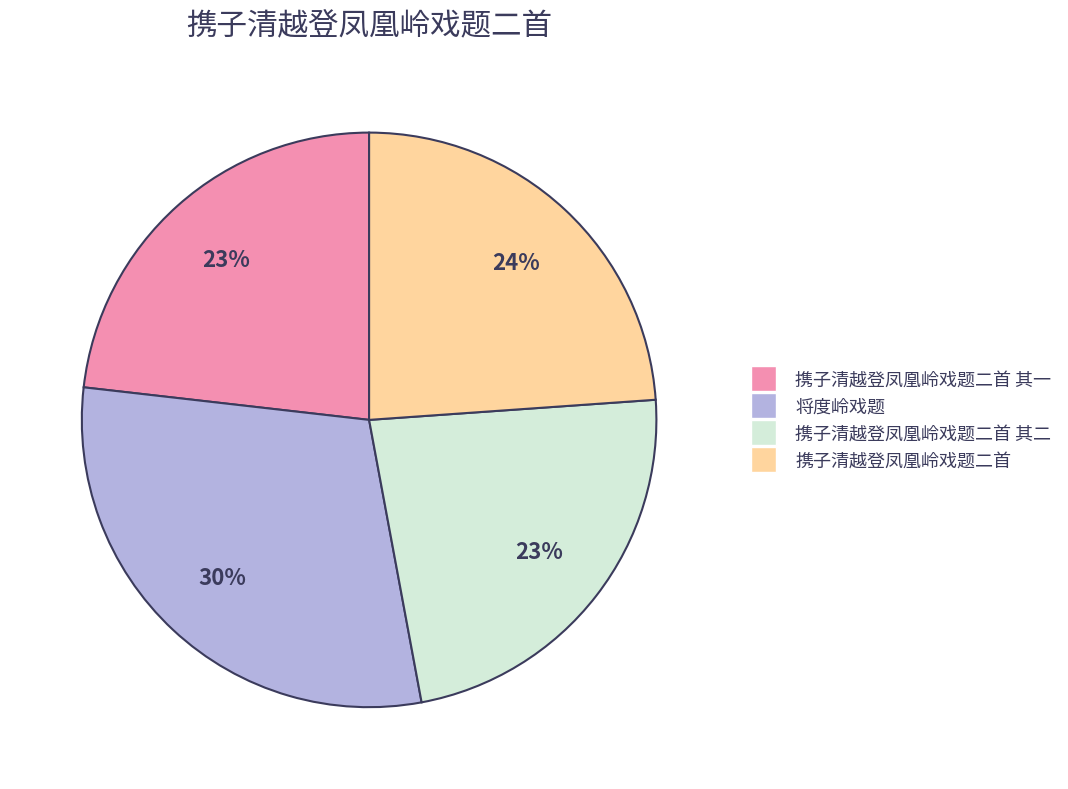

To the nearest percent, what is the average slice percentage?

25%